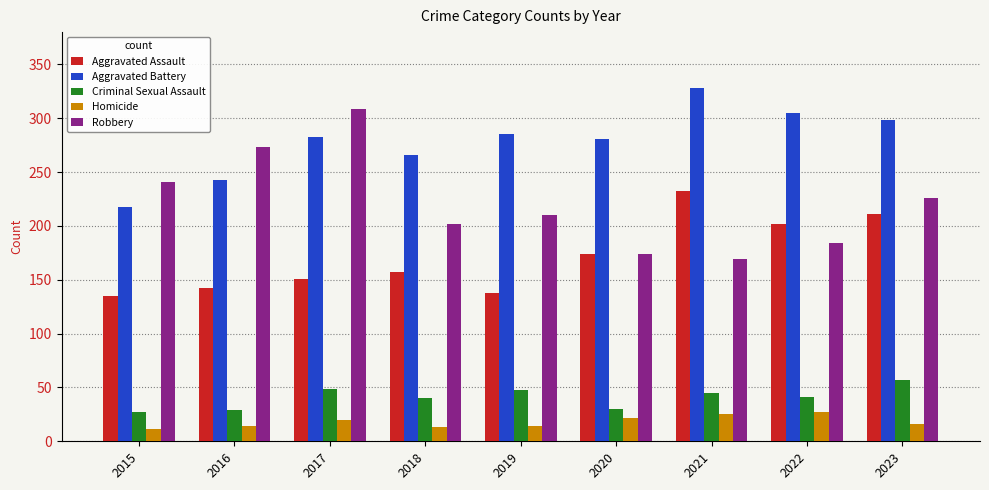

Are the bars grouped side by side (vs. stacked)?

Yes